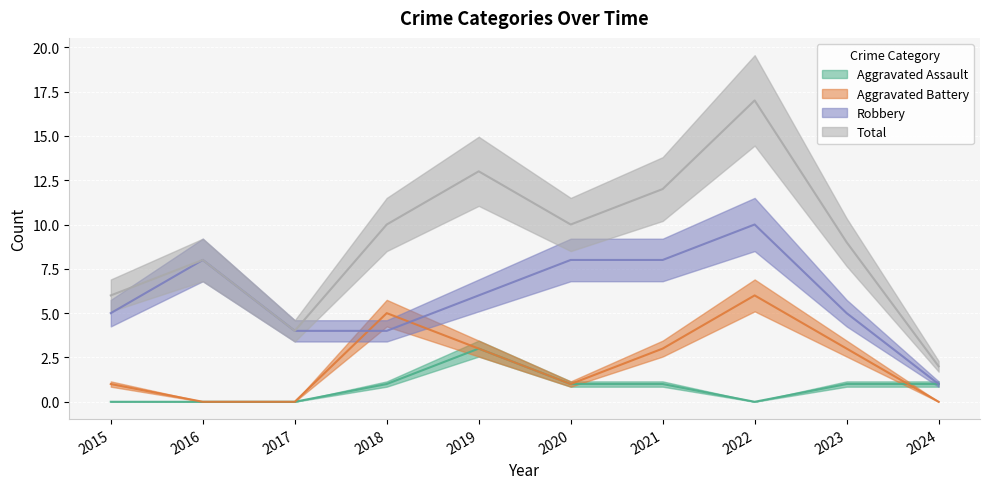

What is the difference between the maximum and minimum values in the Aggravated Battery series?

6